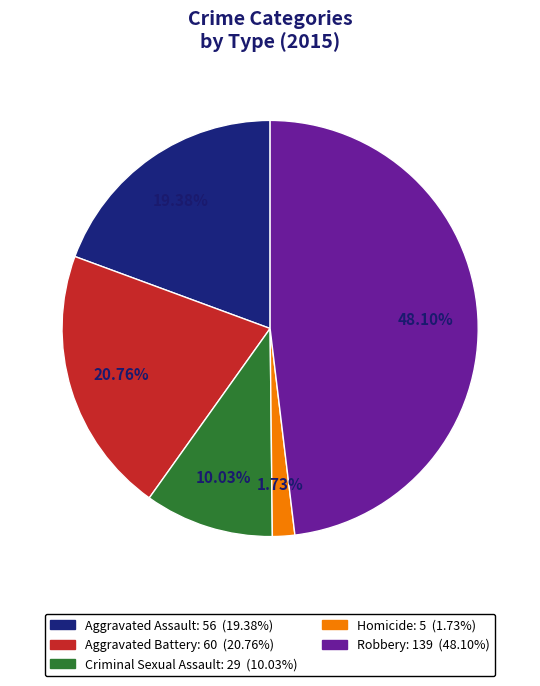

Is Criminal Sexual Assault the majority of the pie?

No